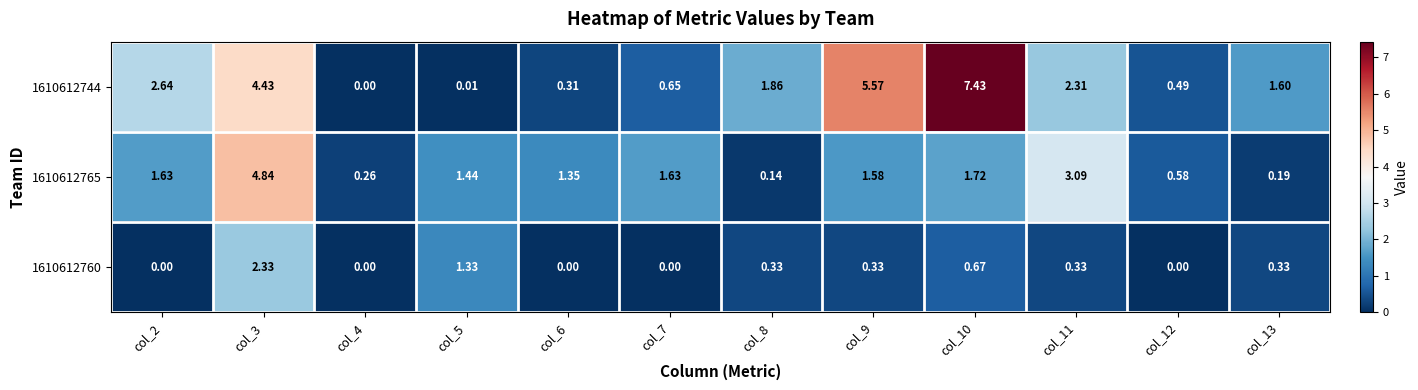

Is the value of 1610612744 at col_11 greater than the value of 1610612765 at col_6?

Yes